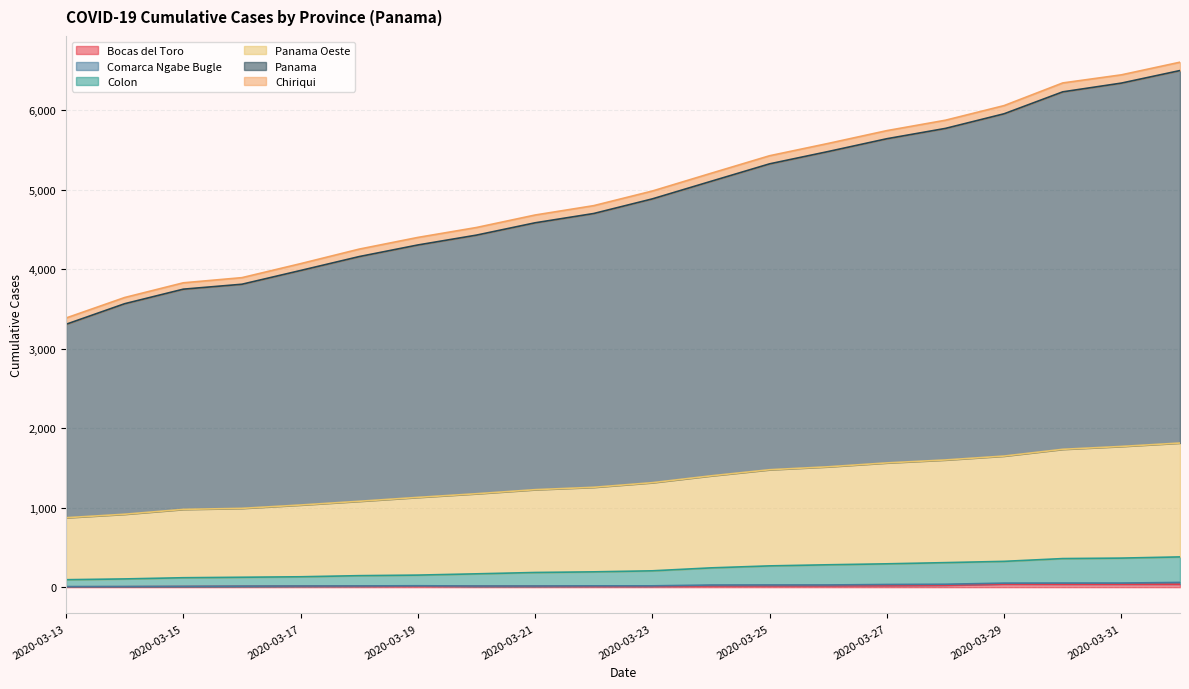

What is the difference between the maximum and minimum values in the Colon series?

287